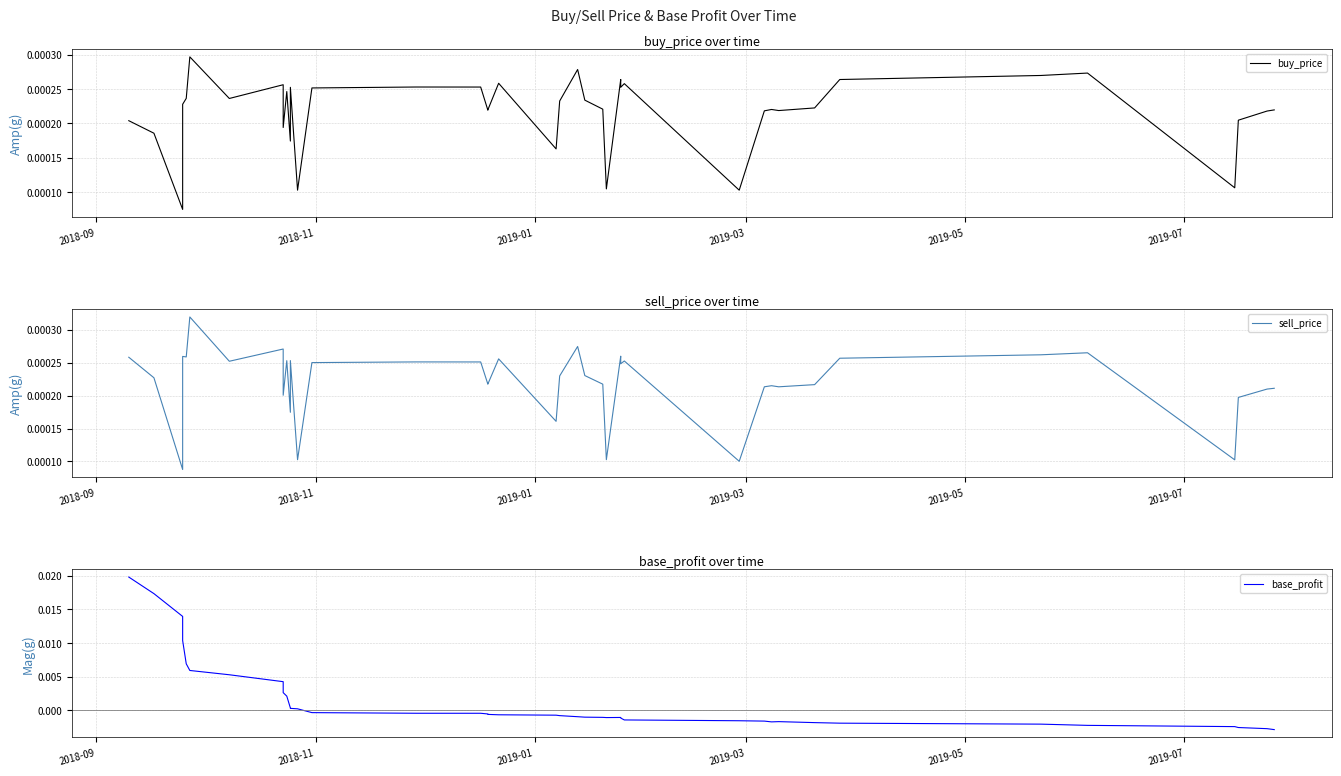

True or false: sell_price has a value of 0.0 at 25.

False